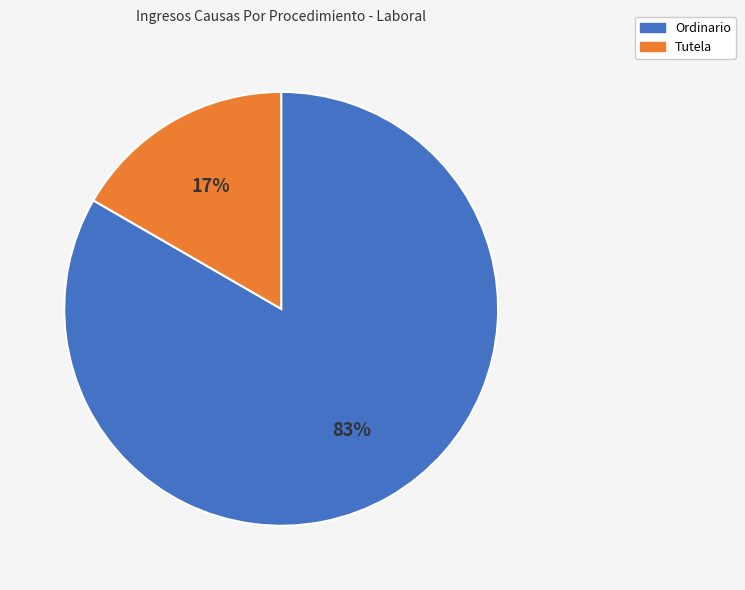

To the nearest percent, what percentage of the pie is Ordinario?

83%